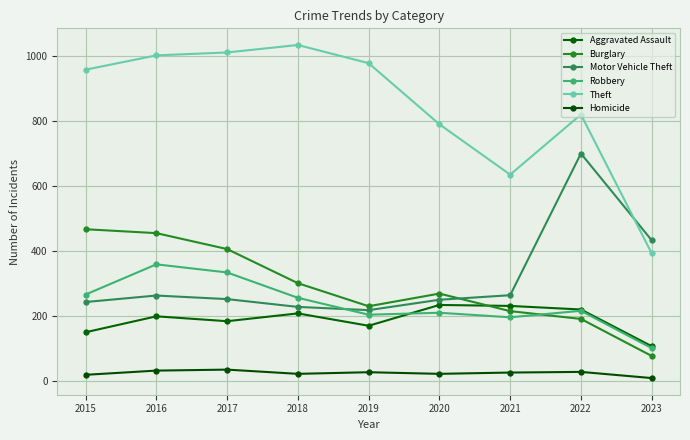

How many lines are shown in the chart?

6